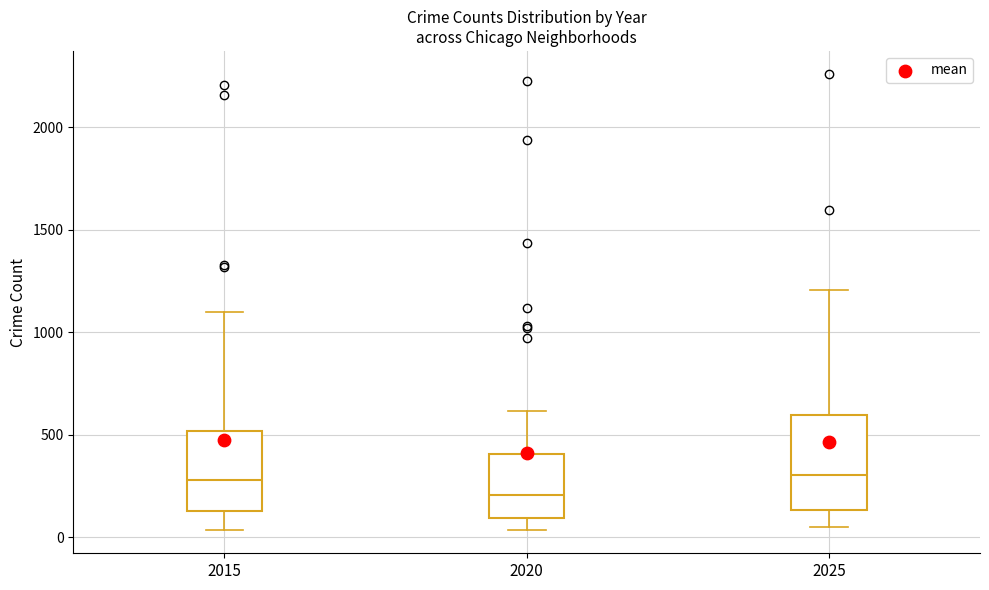

Comparing the boxes themselves (not the whiskers), which one is the tallest?

2025